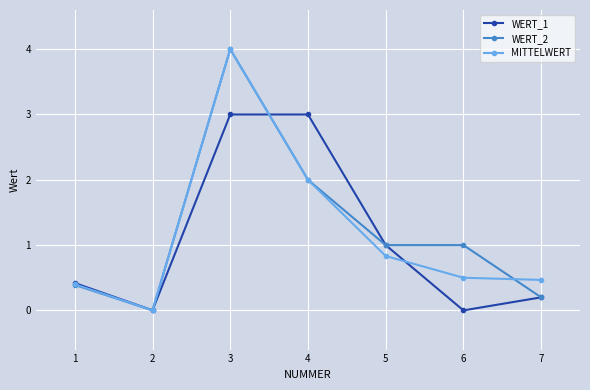

Between 1 and 5, which series saw the biggest shift?

WERT_2